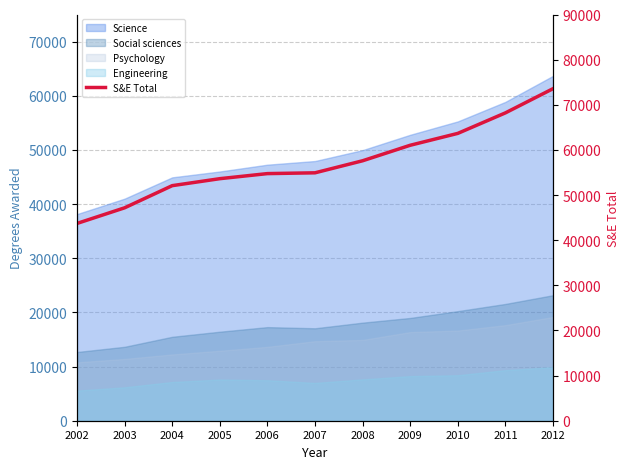

List the labels in order of value, largest first.

2012, 2011, 2010, 2009, 2008, 2007, 2006, 2005, 2004, 2003, 2002